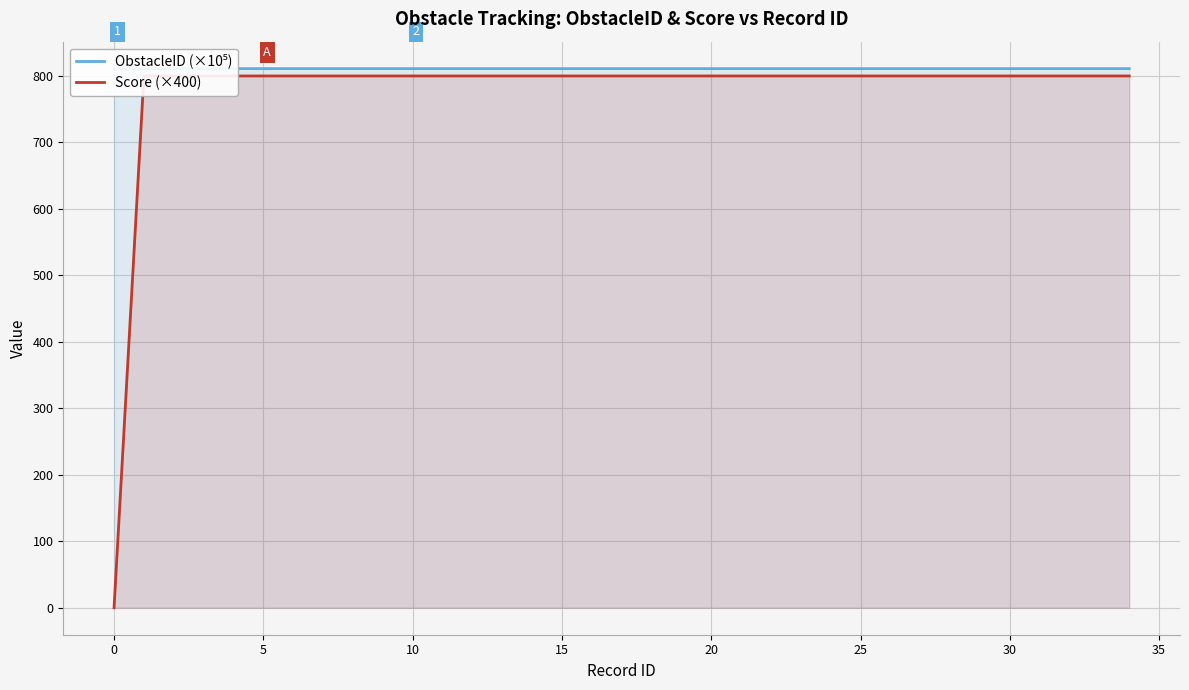

Which has a higher value, 29 or 14?

14